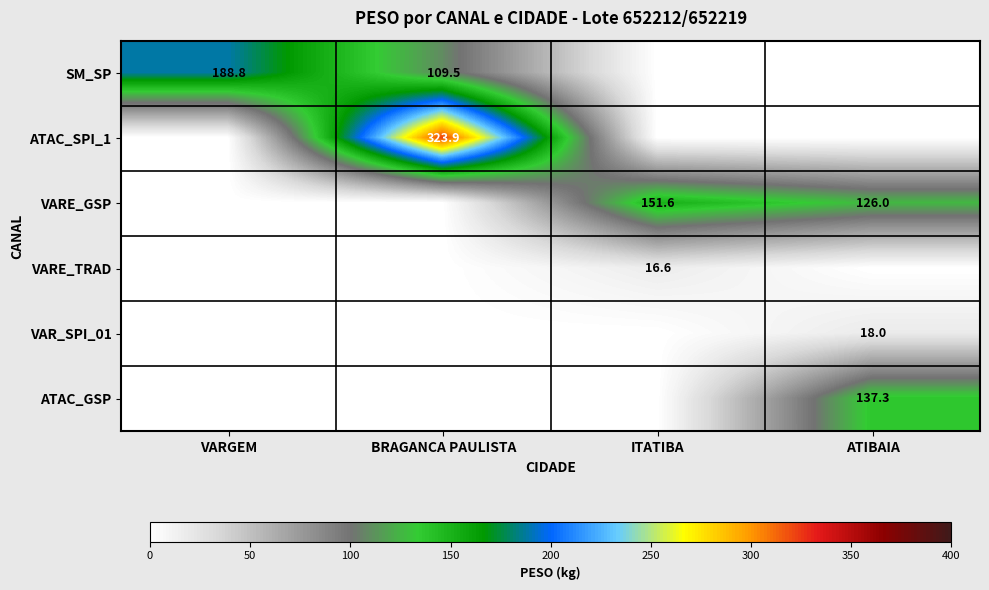

True or false: VAR_SPI_01 has a value of 5.6 at ATIBAIA.

False